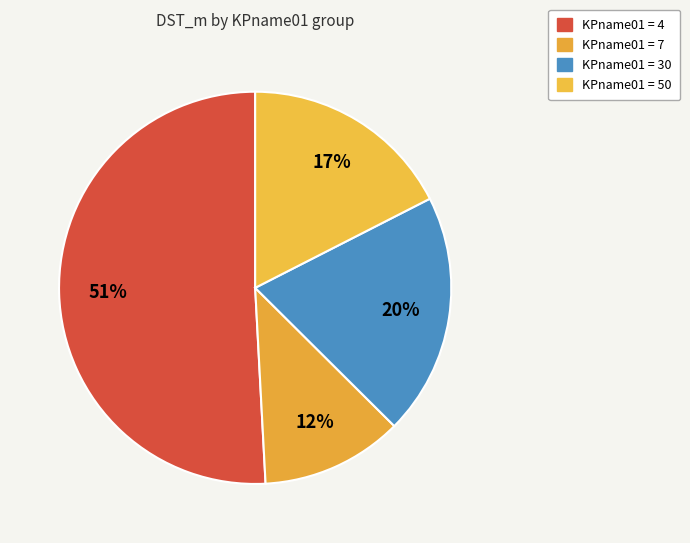

How many slices are in this pie chart?

4